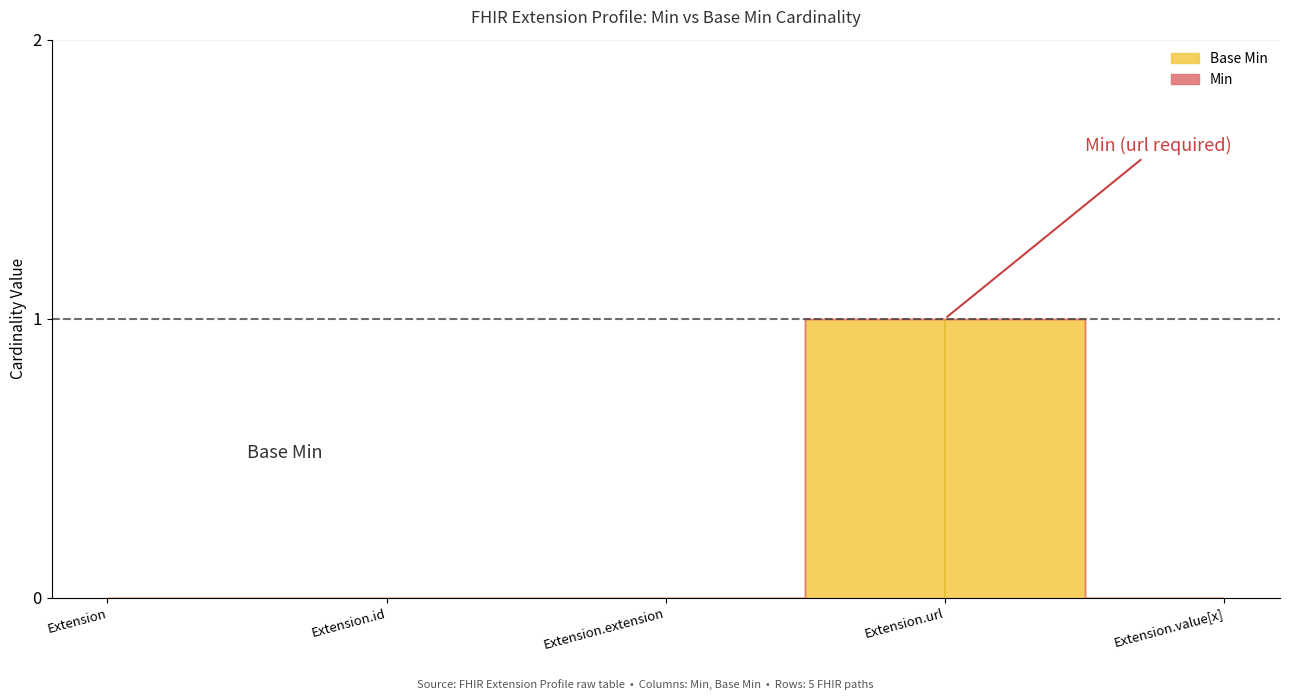

The value of Base Min at Extension.url is 2. True or false?

False